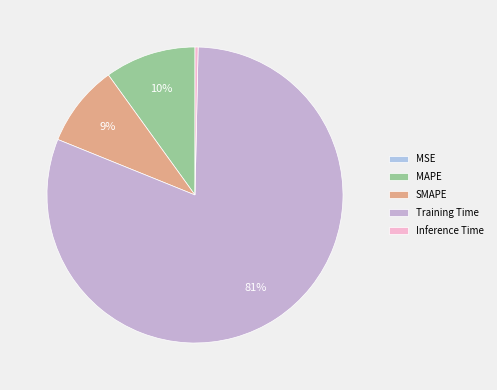

To the nearest percent, what is the difference between the largest and smallest slice percentages?

81%